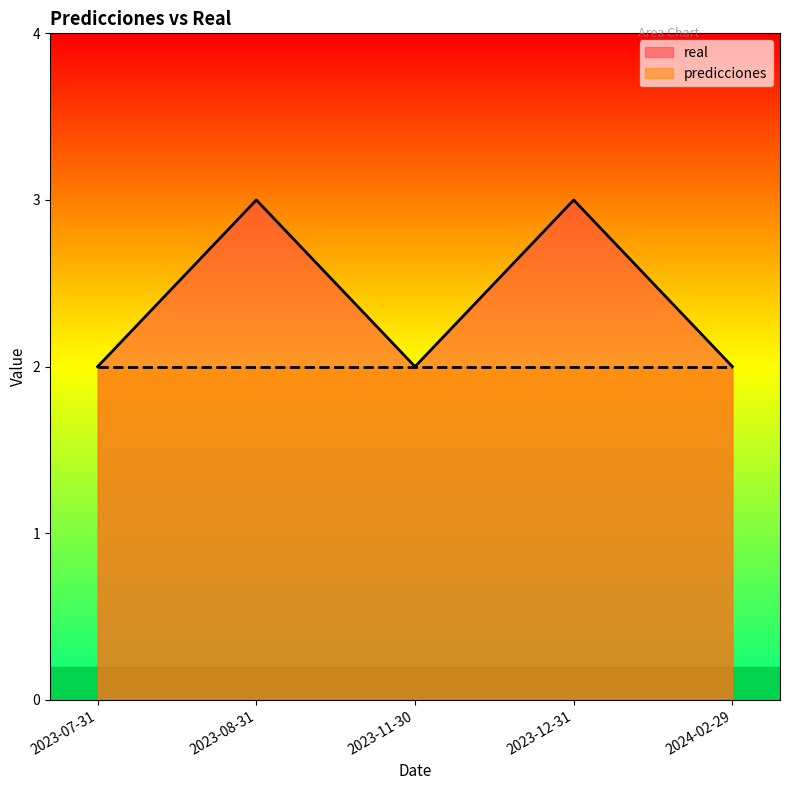

Reading left to right, what are all the values shown in this chart?

2023-07-31=2	2023-08-31=3	2023-11-30=2	2023-12-31=3	2024-02-29=2